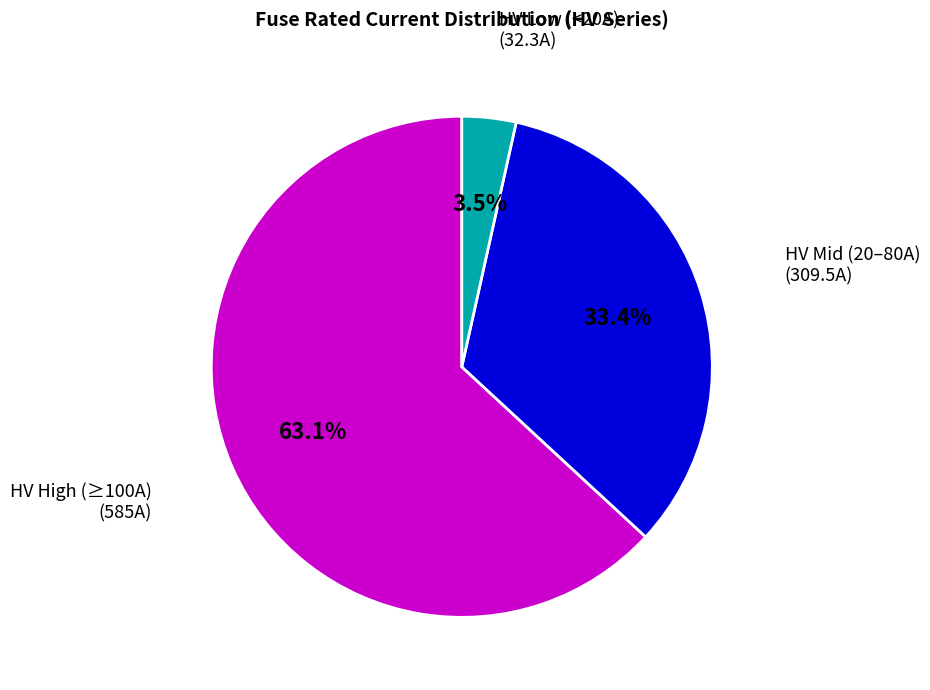

Does any single category account for the majority?

Yes